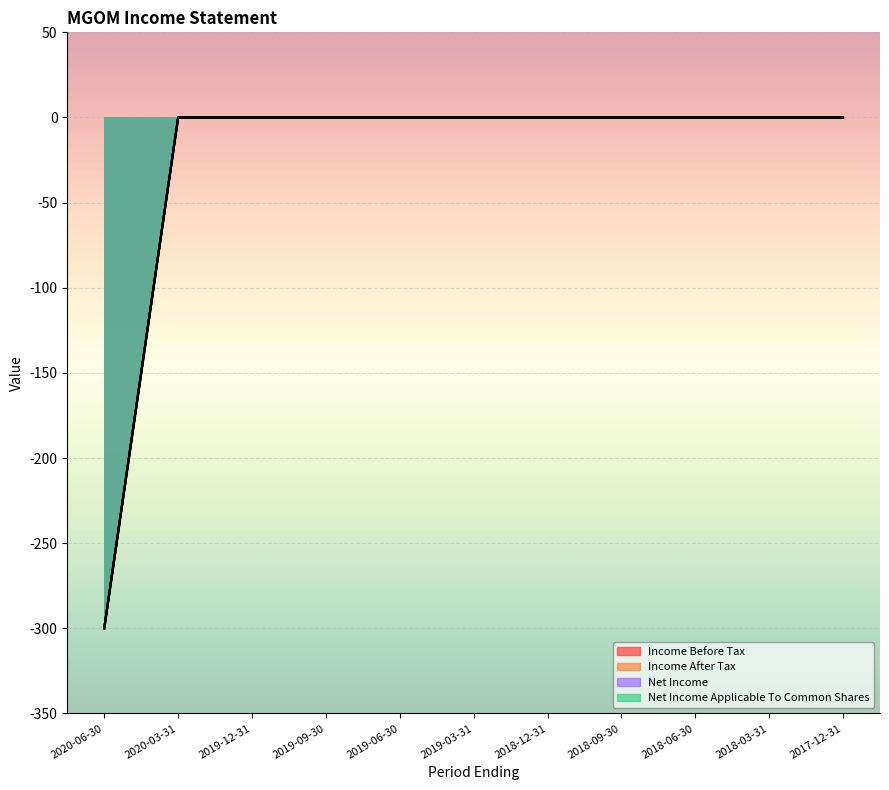

True or false: Income Before Tax has a value of 160 at 2018-09-30.

False